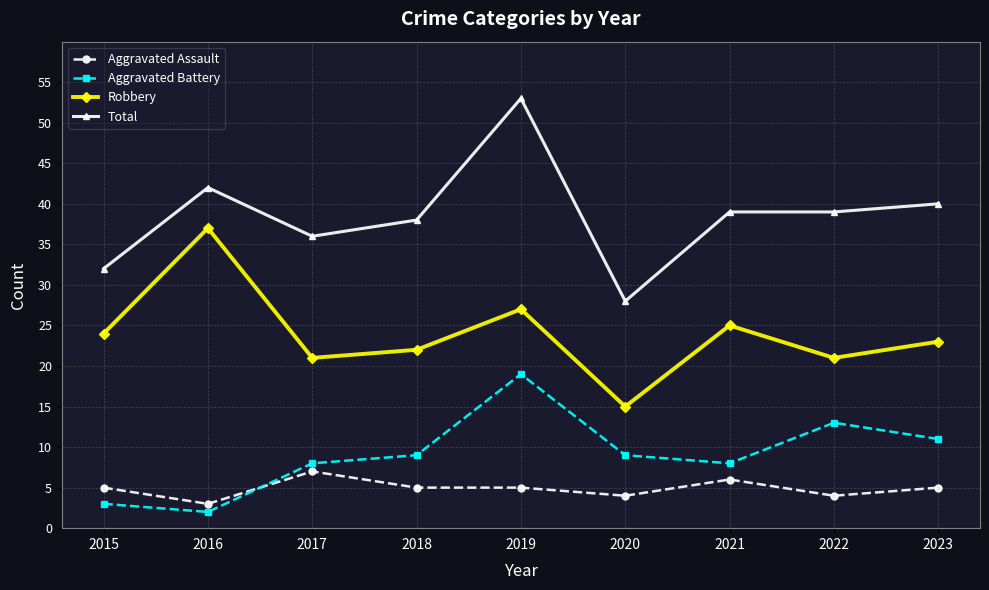

Reading left to right, list all the values displayed in this chart.

Aggravated Assault: 5	3	7	5	5	4	6	4	5
Aggravated Battery: 3	2	8	9	19	9	8	13	11
Robbery: 24	37	21	22	27	15	25	21	23
Total: 32	42	36	38	53	28	39	39	40